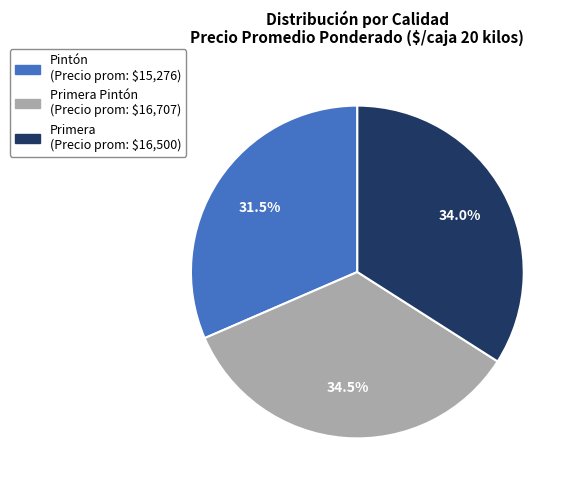

Is there a majority slice in this chart?

No